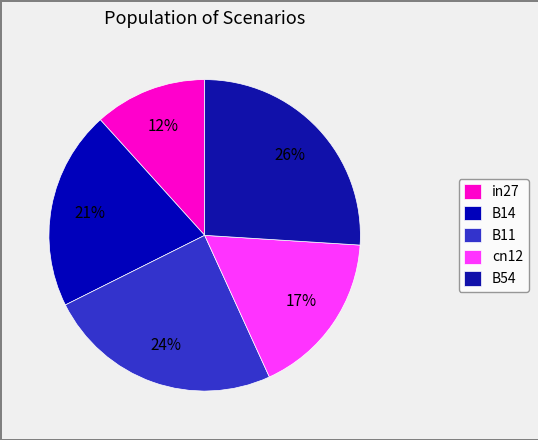

To the nearest percent, what percentage of the pie is B54?

26%